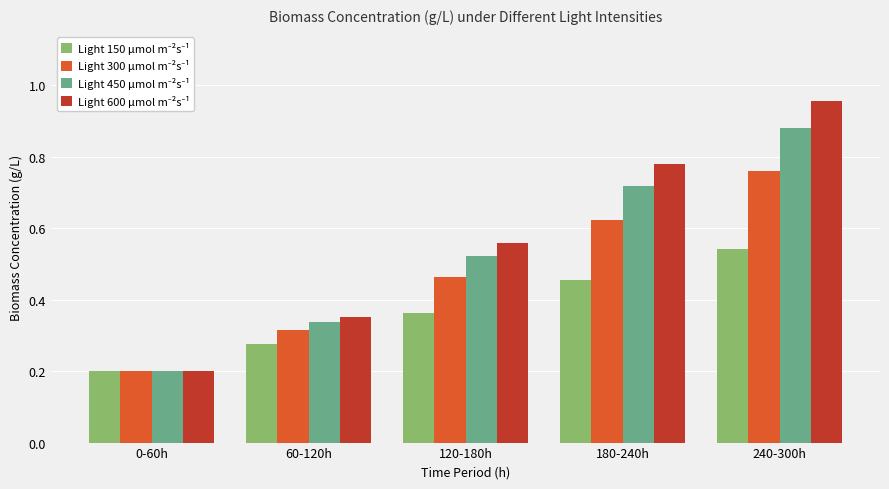

Which category has the lowest value across all series?

0-60h